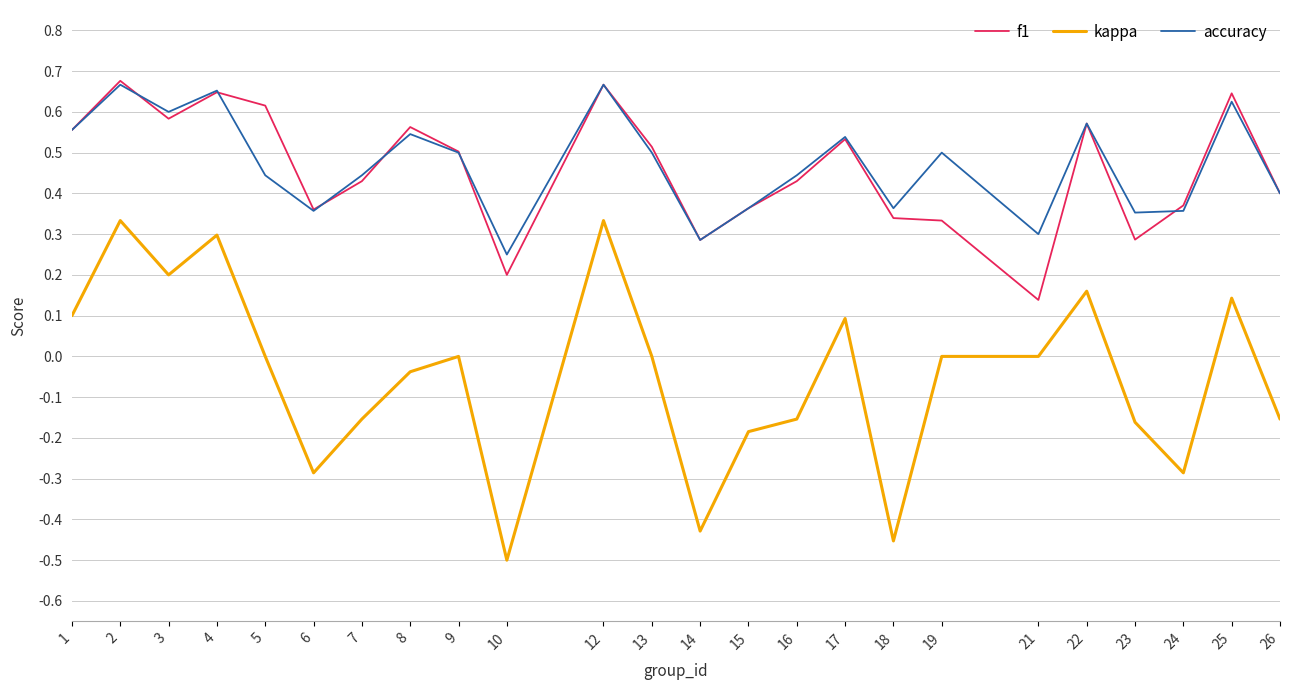

At which label is f1 closest to 0?

21